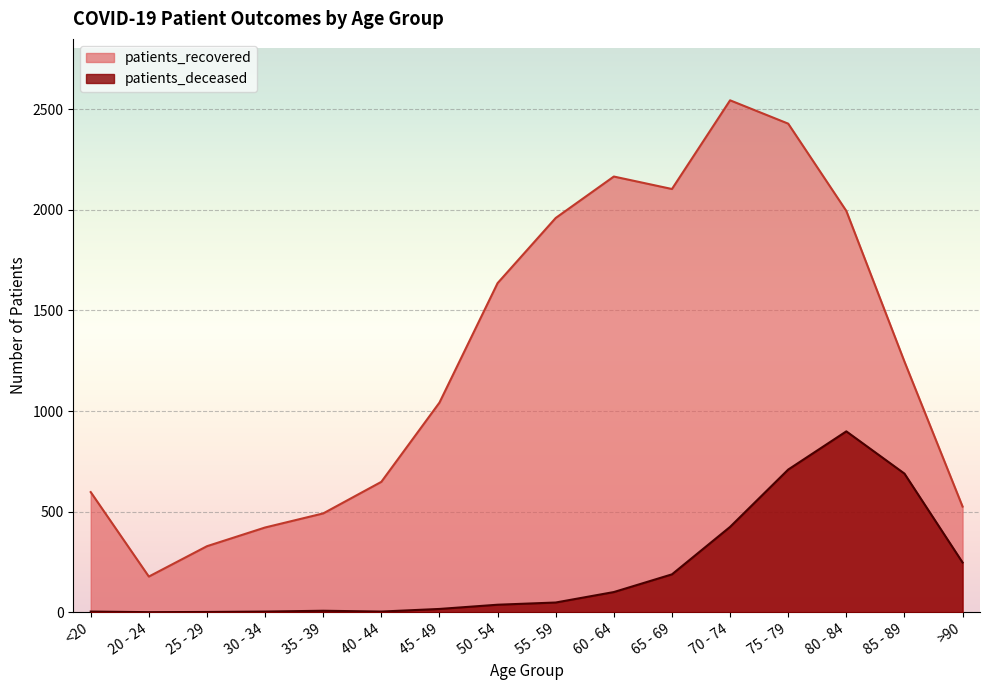

At which label does patients_recovered reach its peak?

70 - 74